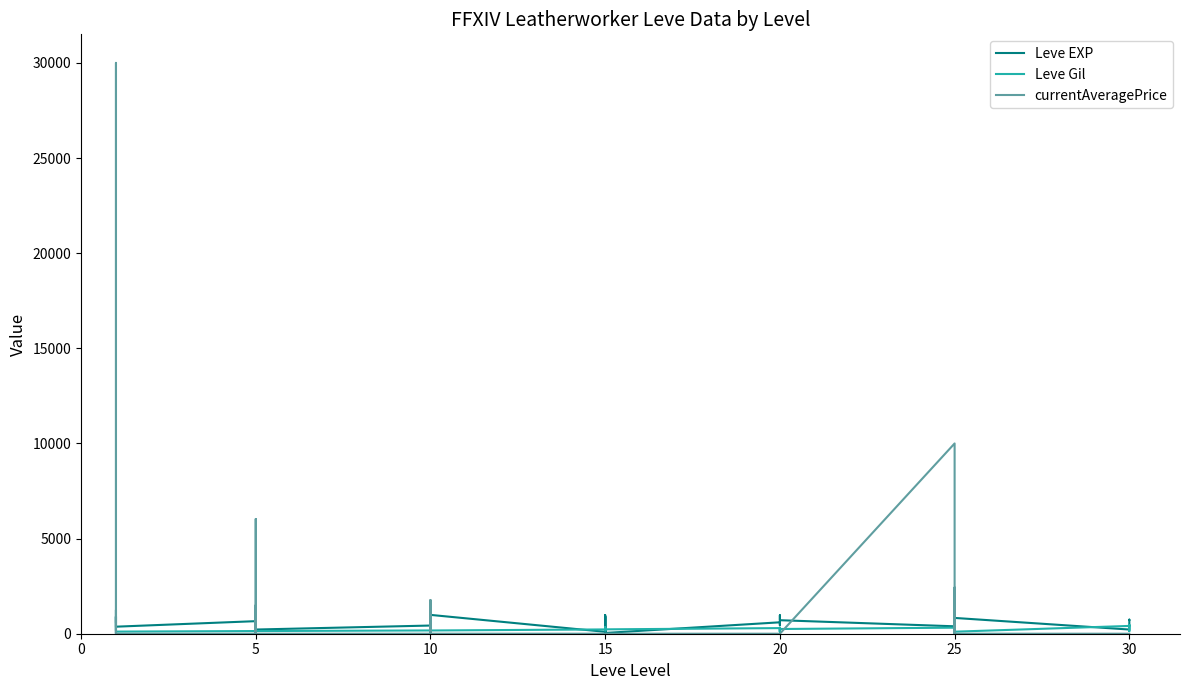

How many categories are shown in the chart?

40